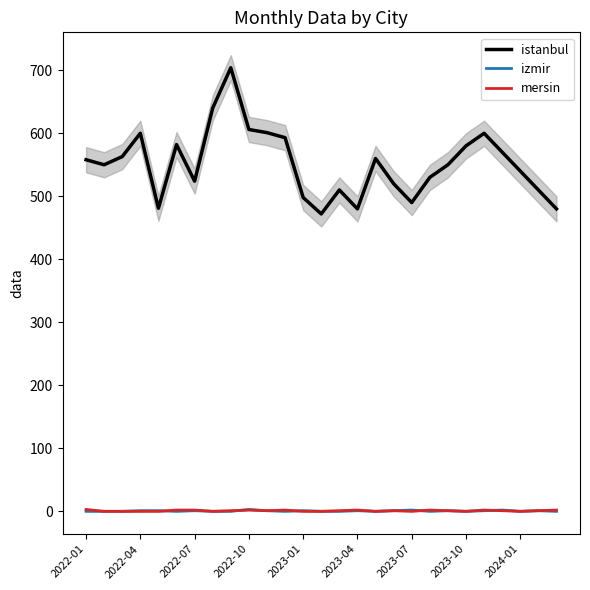

What is the maximum value for istanbul?

704